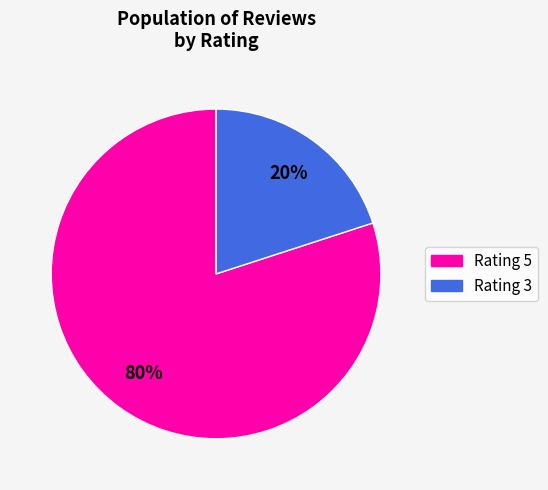

How many segments does this pie chart have?

2